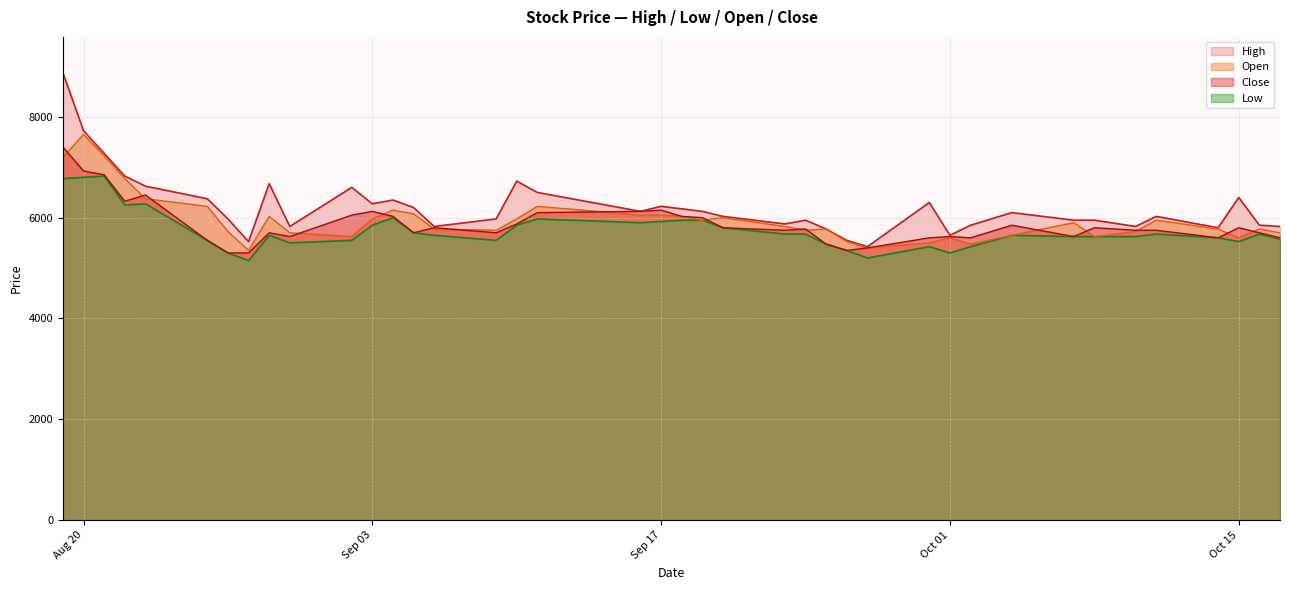

Which series has the widest spread of values?

High